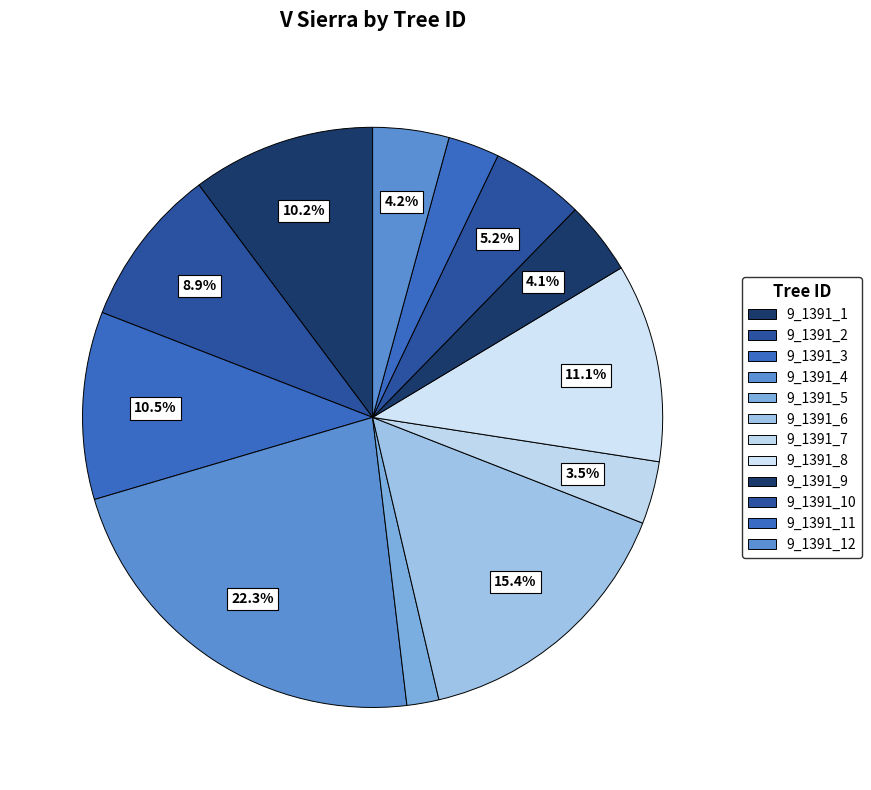

How many slices are in this pie chart?

12